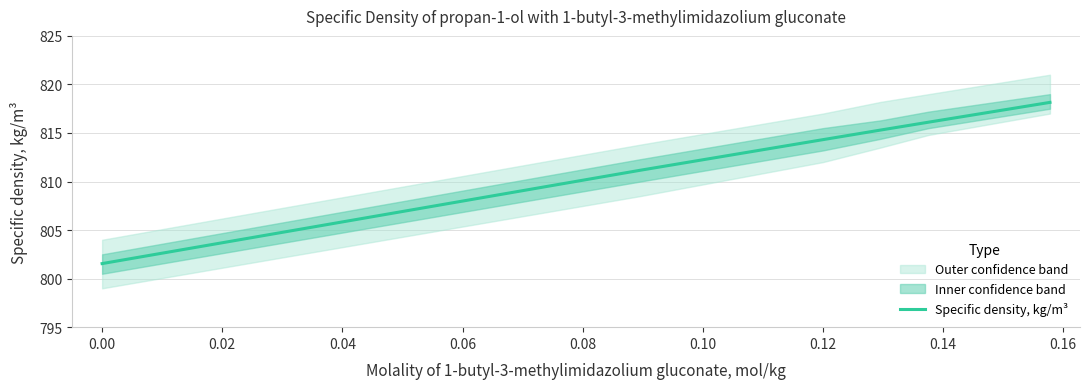

Does the chart display data point markers on the line(s)?

No